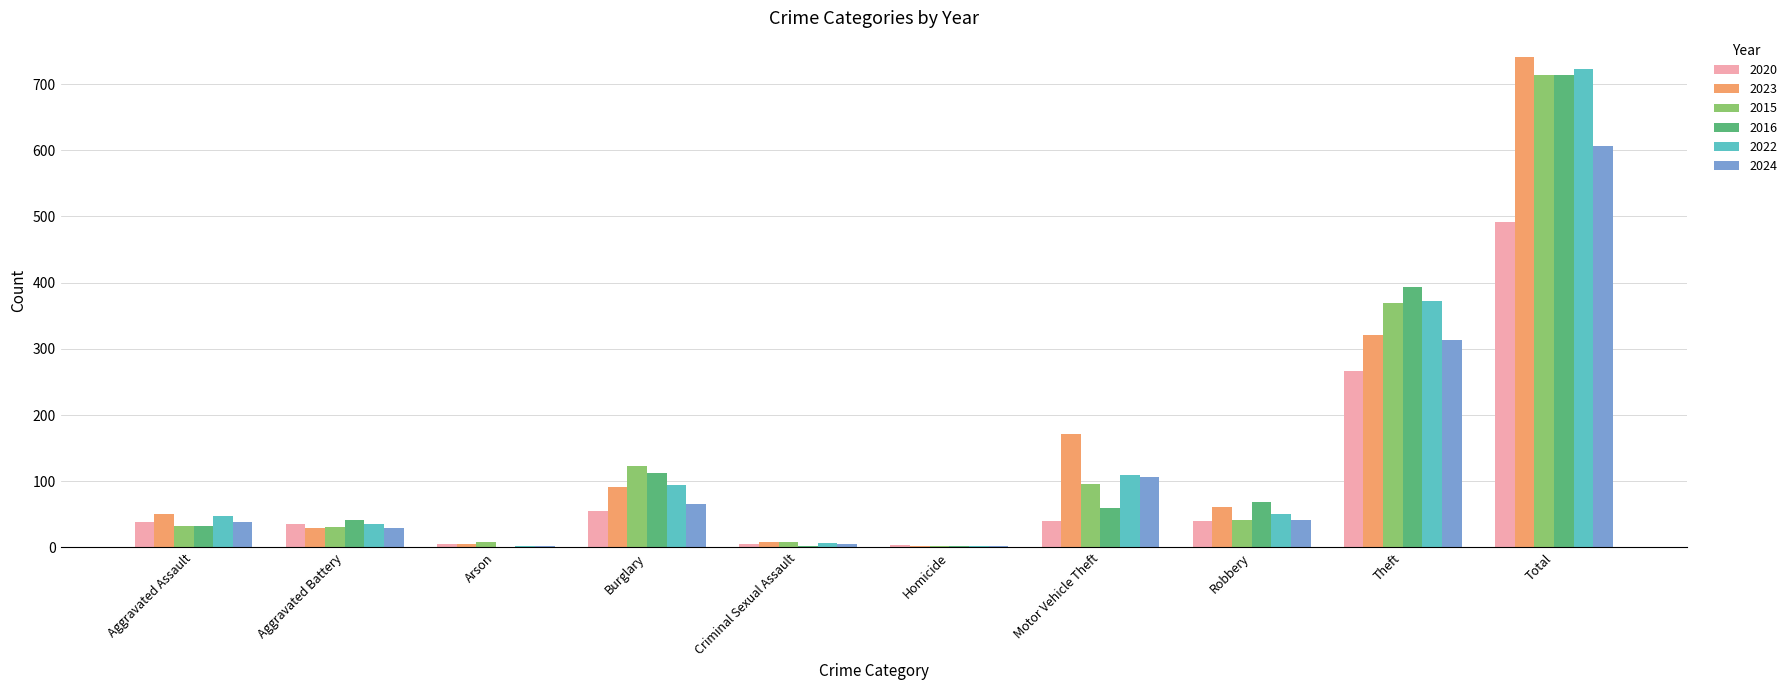

Are the bars grouped side by side (vs. stacked)?

Yes